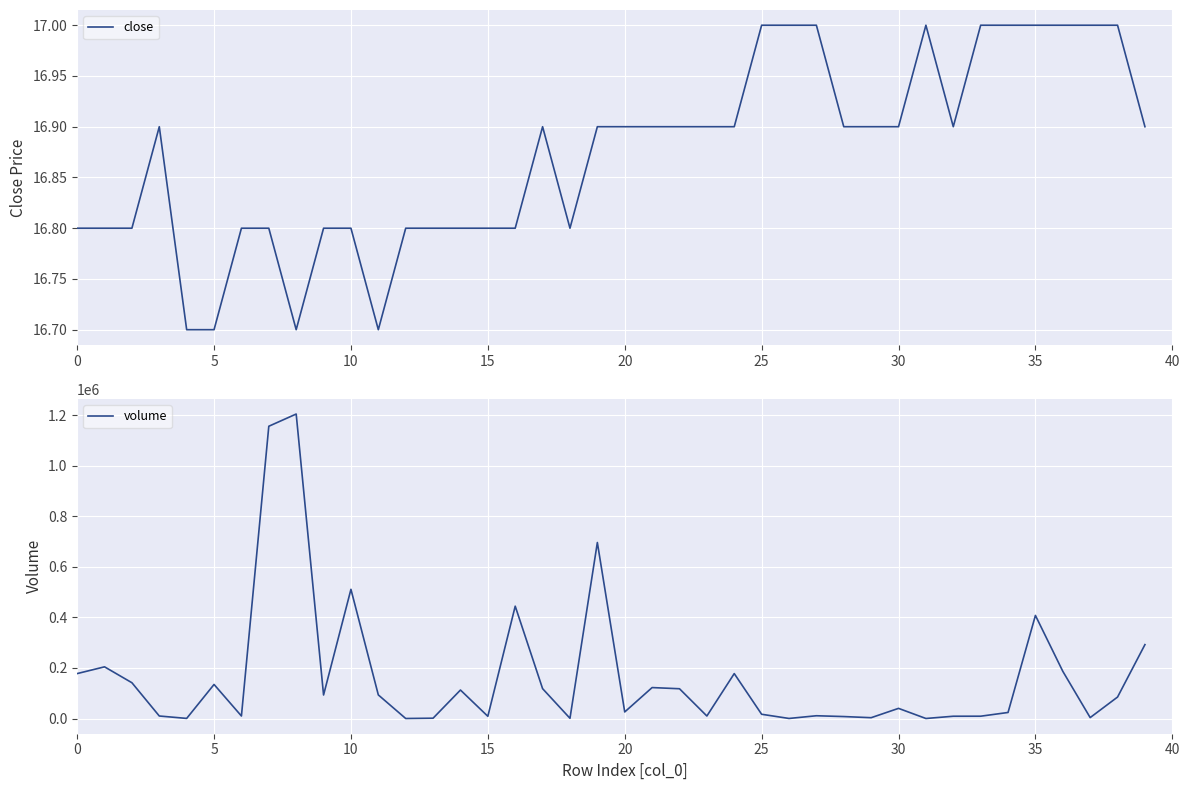

What is the highest value of the close series?

17.0